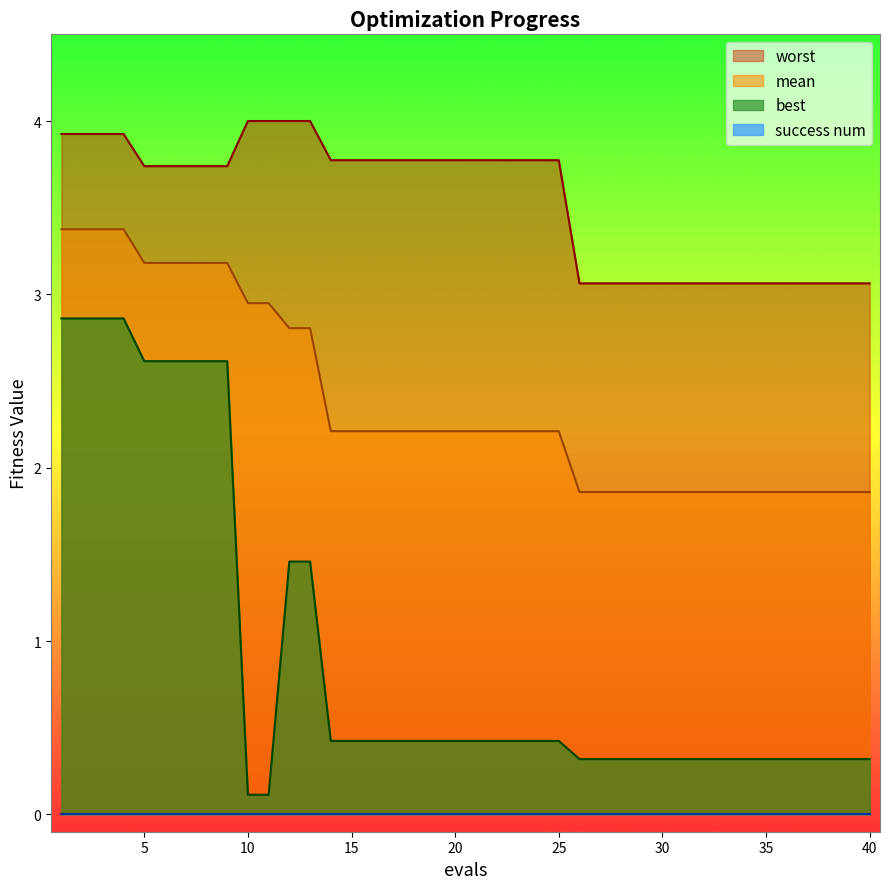

The mean series shows 2.2 at 20. True or false?

True